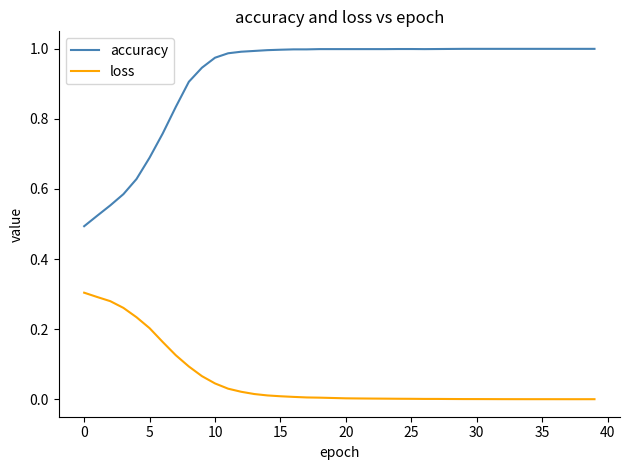

Which series has the largest total across all categories?

accuracy